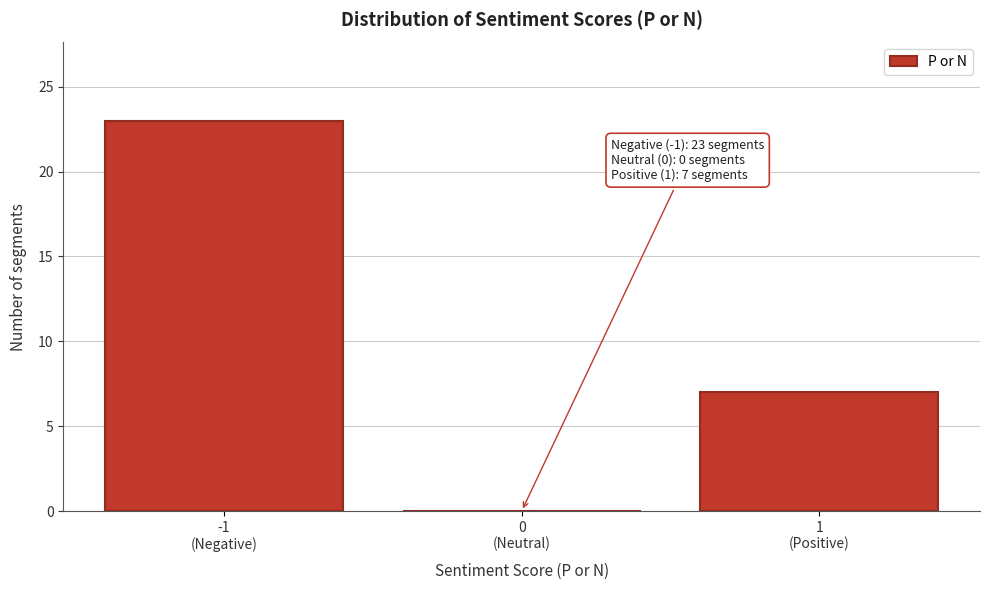

What is the sum of all values?

30